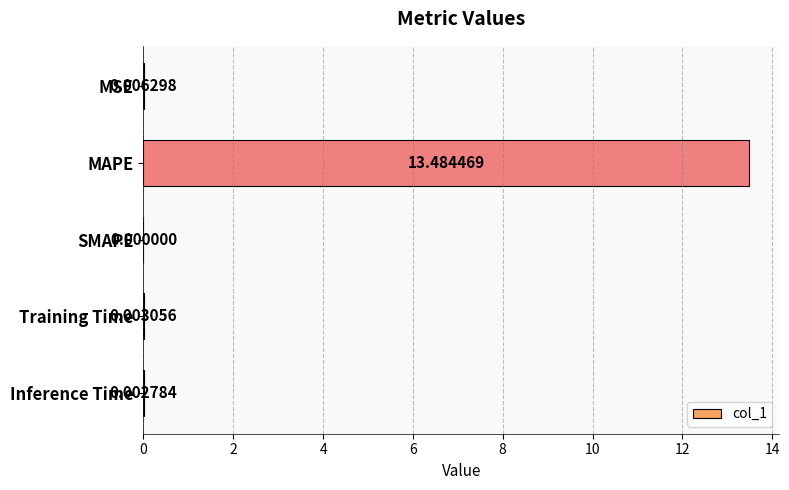

What is the maximum value shown in the chart?

13.5